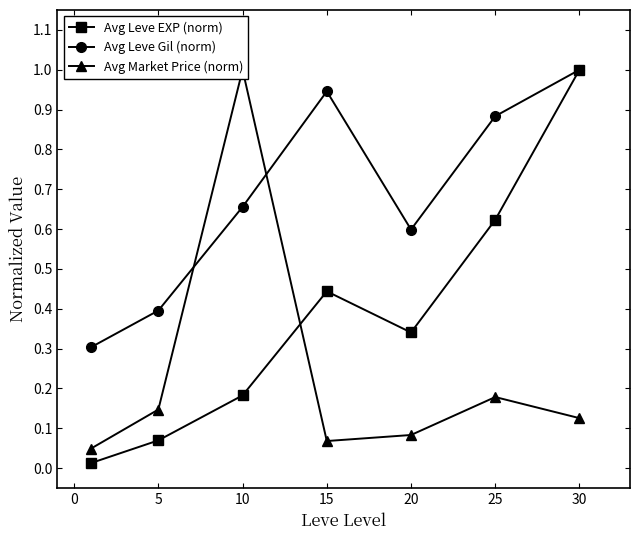

Is the value of Avg Leve Gil (norm) at 15 greater than the value of Avg Leve EXP (norm) at 25?

Yes